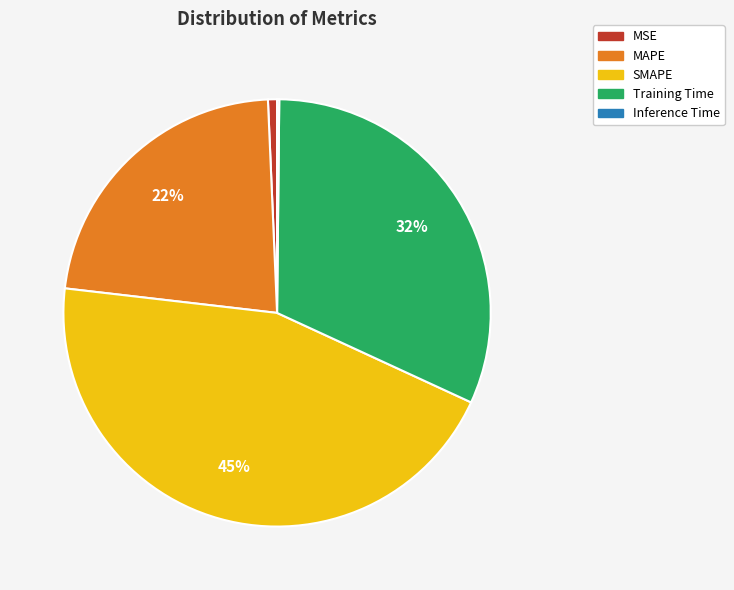

To the nearest percent, what is the difference between the largest and smallest slice percentages?

45%